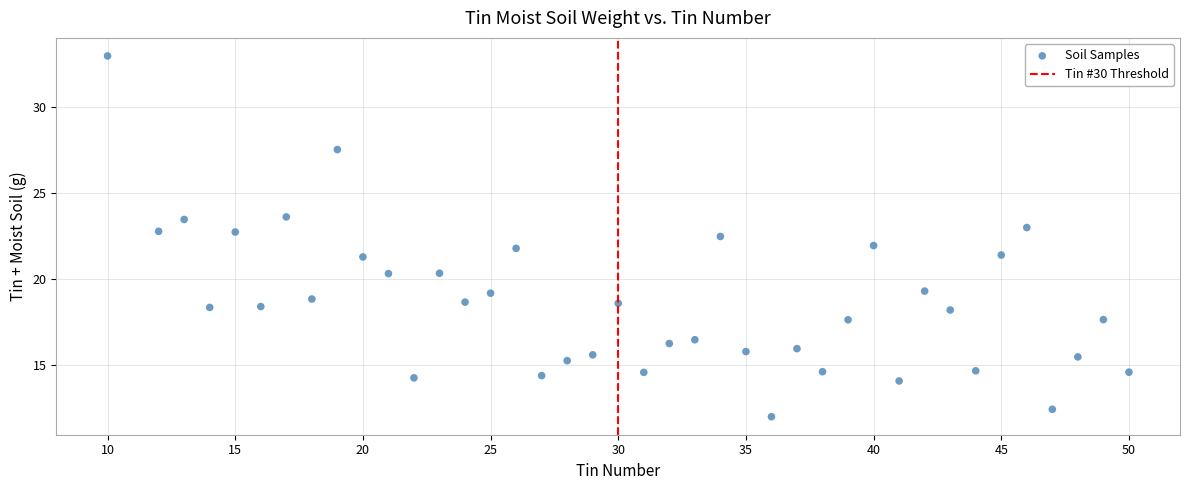

What is the range of X values (max minus min)?

40.0